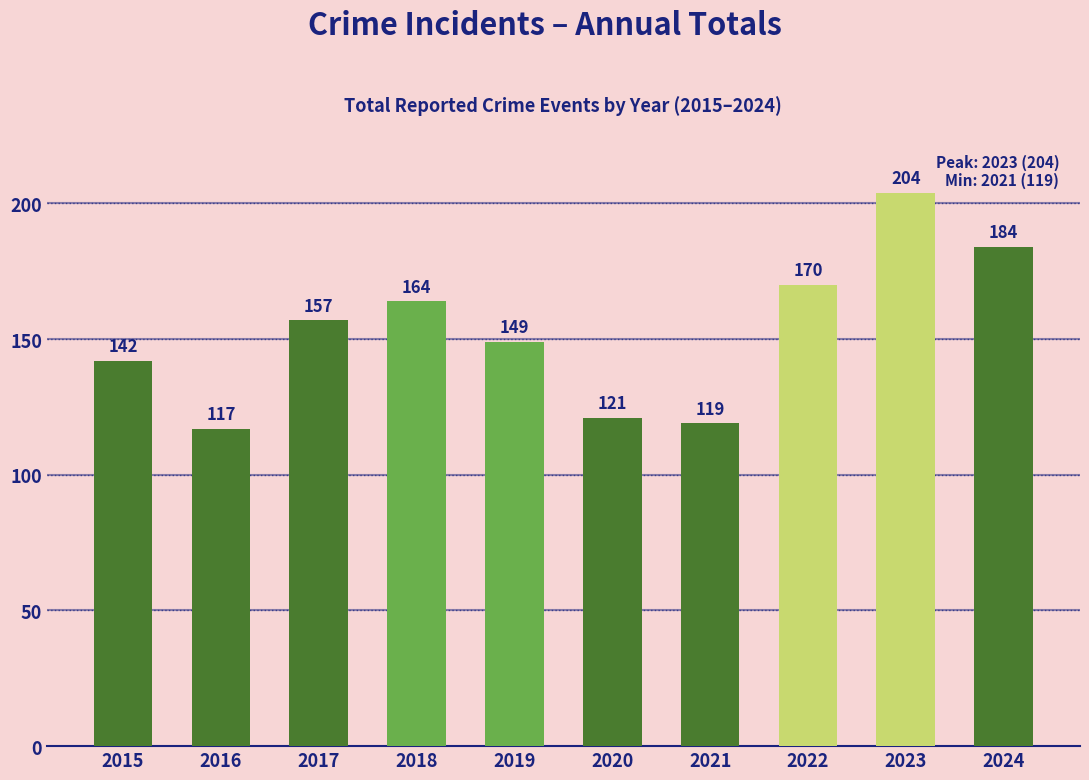

What is the difference between the maximum and second lowest values?

85